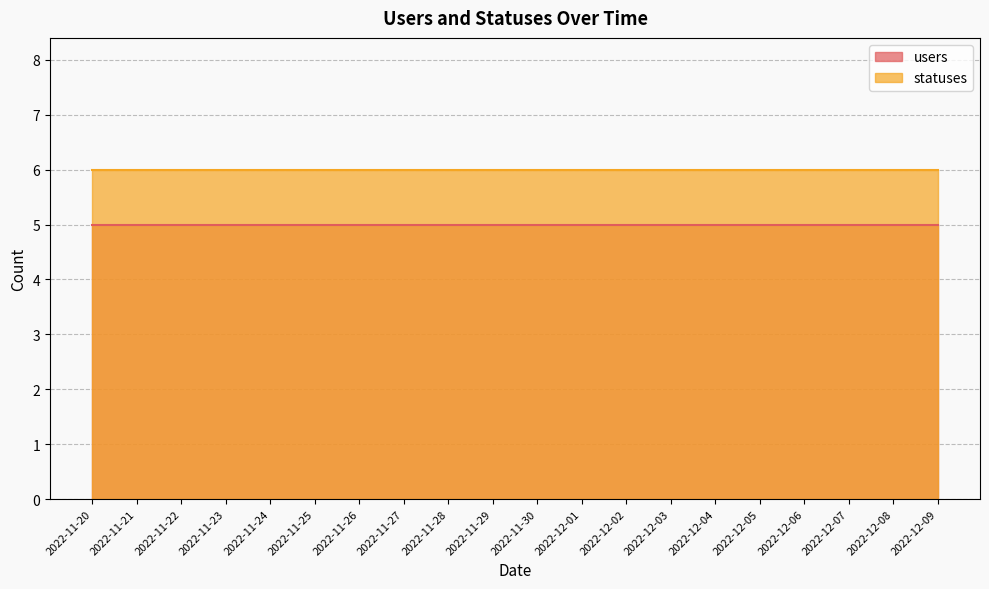

Between 2022-11-21 and 2022-11-29, which series saw the biggest shift?

users